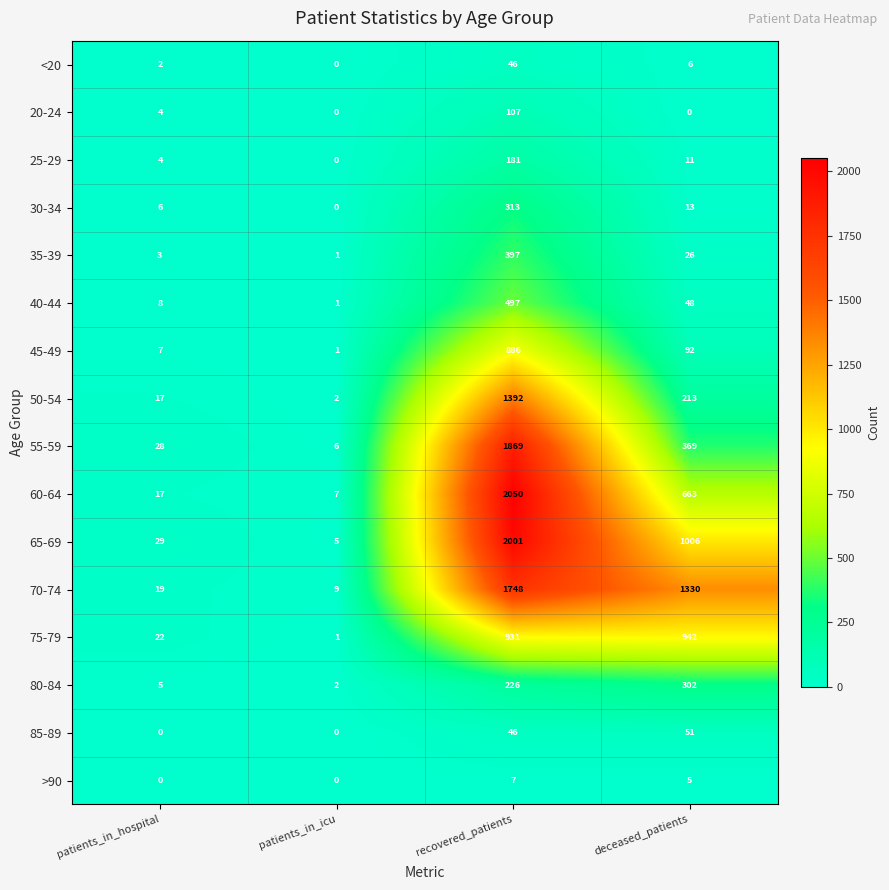

What is the maximum value for 45-49?

886